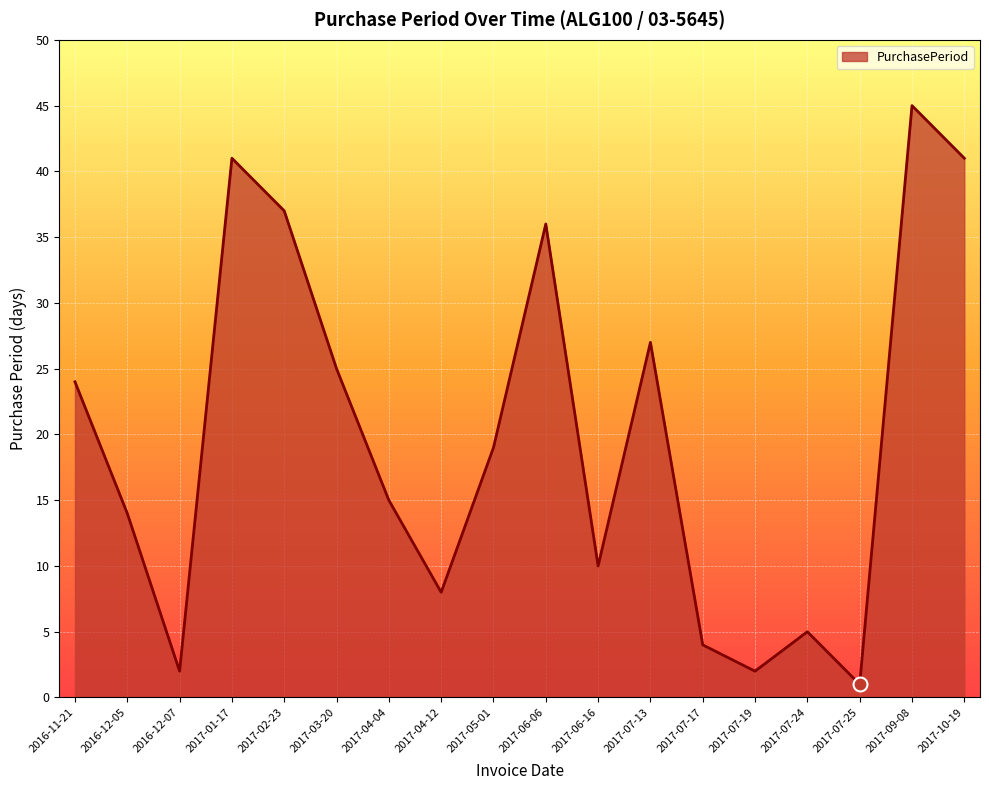

At which category does the data reach its first local valley?

2016-12-07